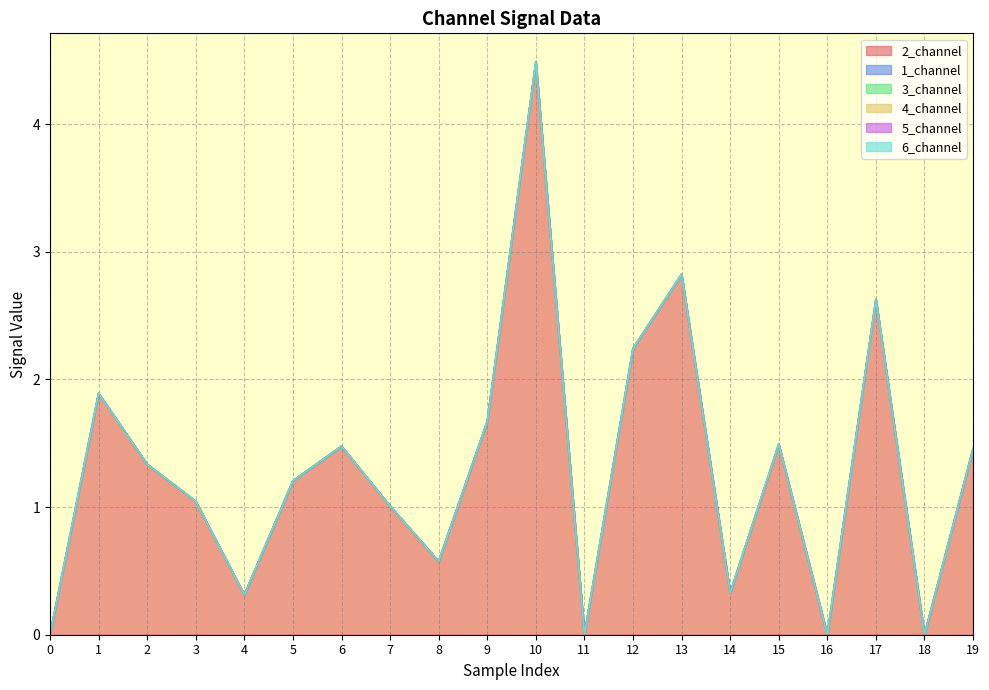

Which series changed the most between 6 and 8?

2_channel